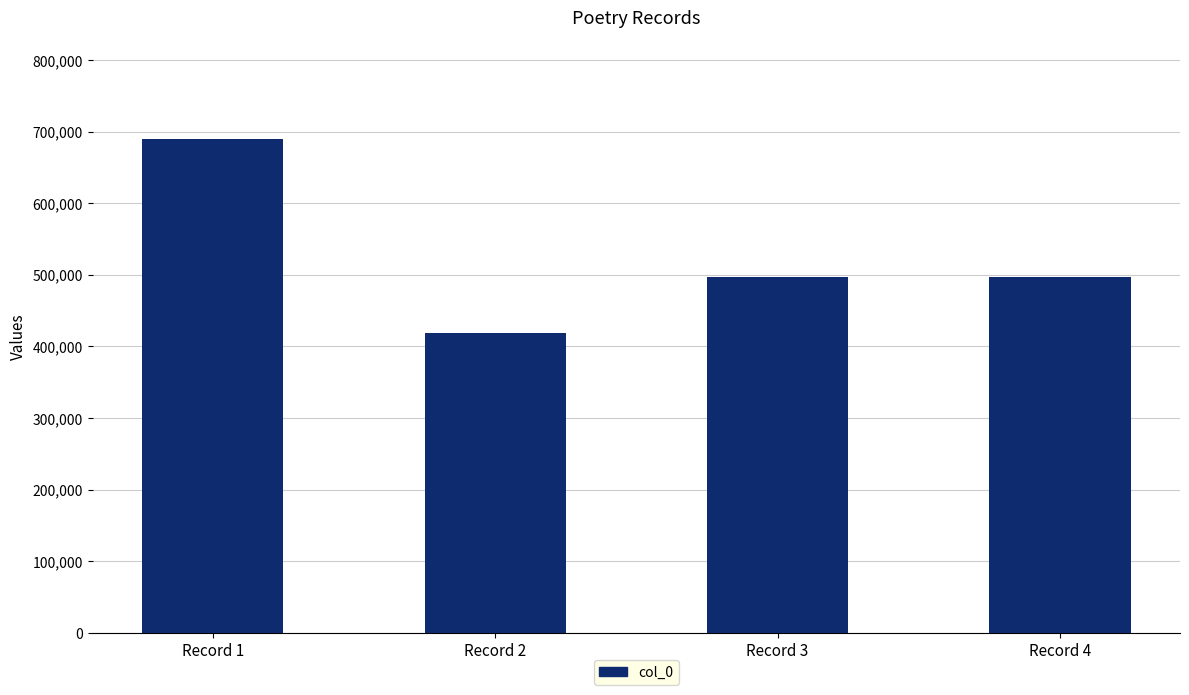

What is the value of the 2nd bar from the left?

418368